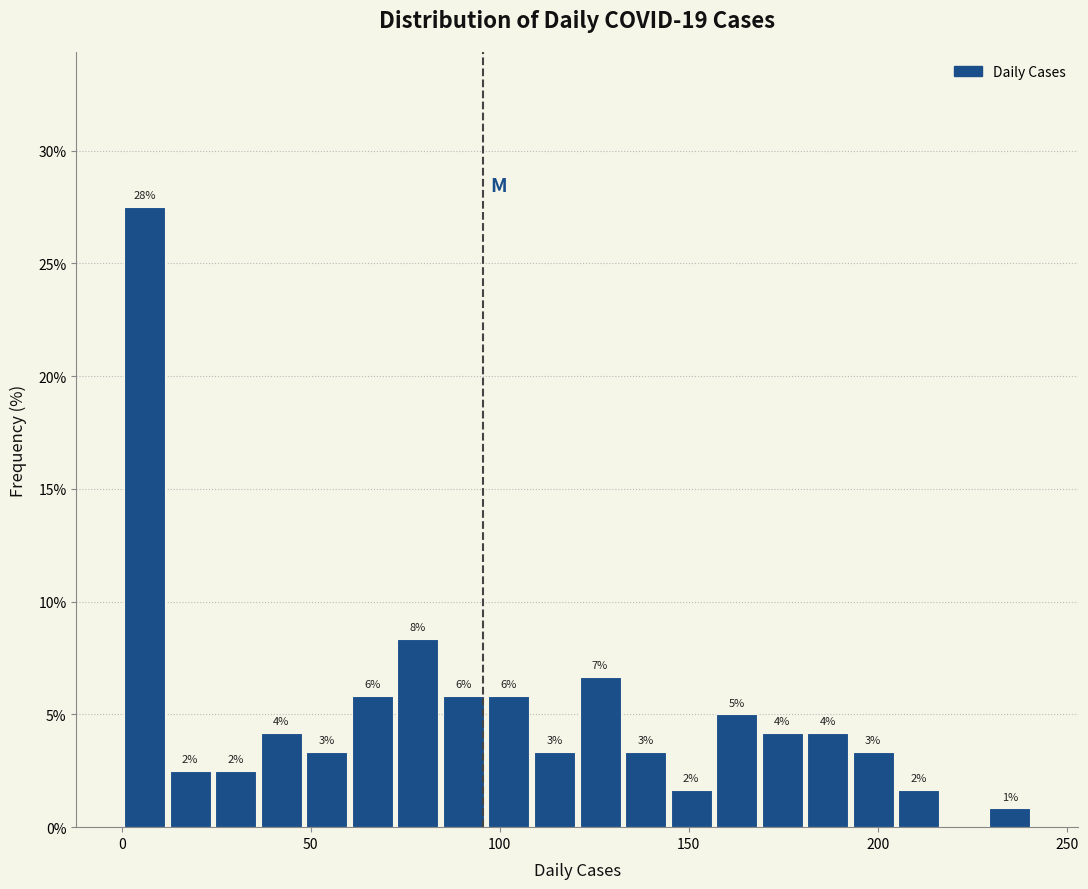

Read against the x-axis, roughly where is the centre of the tallest bar?

5